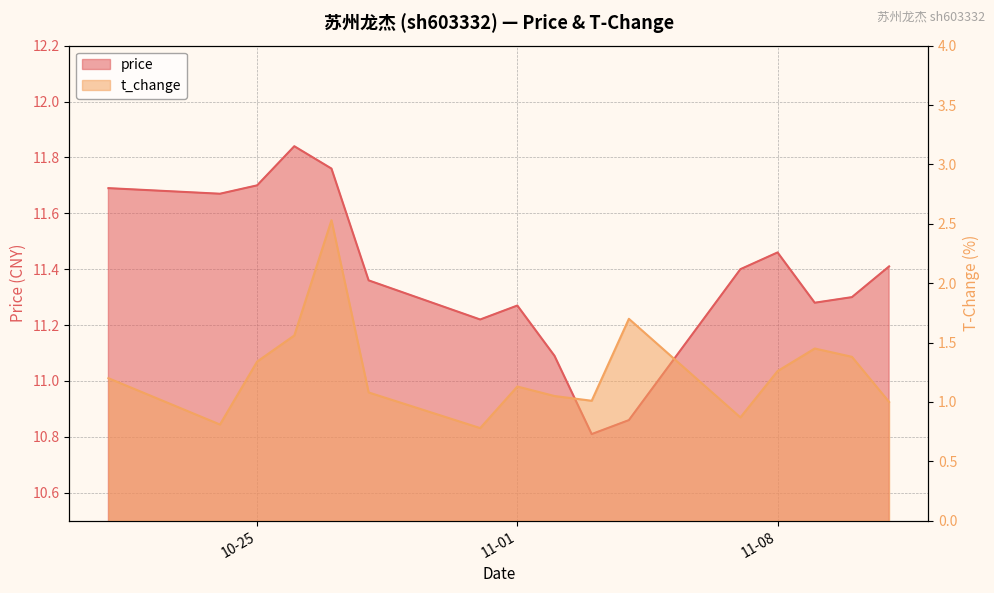

How many lines are shown in the chart?

2